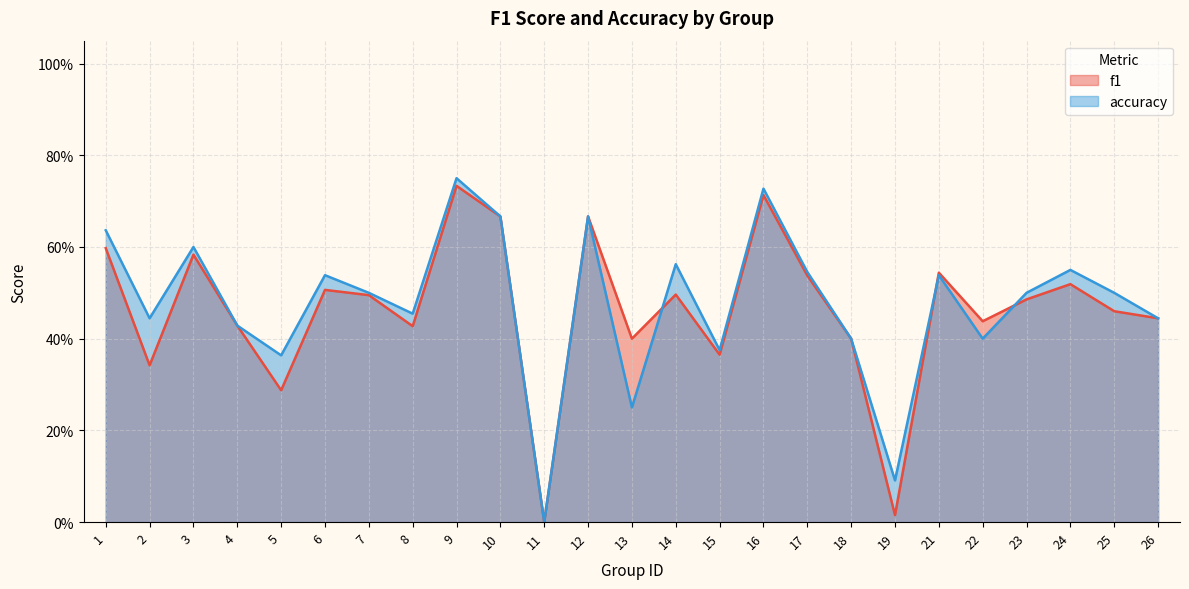

Reading right to left, list all the values displayed in this chart.

f1: 26=0.4	25=0.5	24=0.5	23=0.5	22=0.4	21=0.5	19=0.0	18=0.4	17=0.5	16=0.7	15=0.4	14=0.5	13=0.4	12=0.7	11=0.0	10=0.7	9=0.7	8=0.4	7=0.5	6=0.5	5=0.3	4=0.4	3=0.6	2=0.3	1=0.6
accuracy: 26=0.4	25=0.5	24=0.6	23=0.5	22=0.4	21=0.5	19=0.1	18=0.4	17=0.5	16=0.7	15=0.4	14=0.6	13=0.2	12=0.7	11=0.0	10=0.7	9=0.8	8=0.5	7=0.5	6=0.5	5=0.4	4=0.4	3=0.6	2=0.4	1=0.6